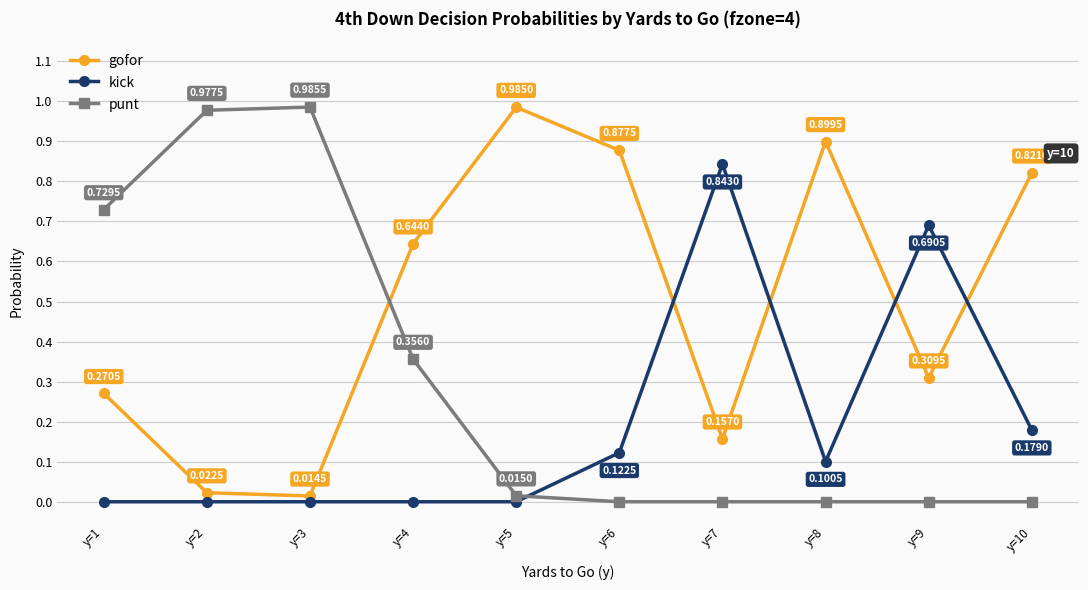

List the series in order of their peak value, highest first.

punt, gofor, kick